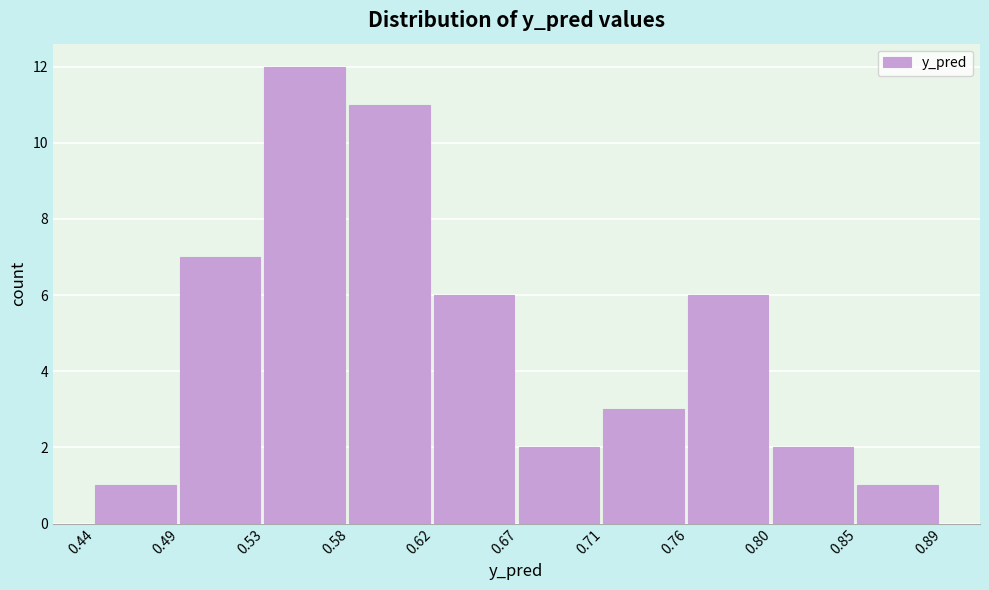

Reading left to right, list every bar in this chart as the range it spans on the x-axis followed by its height. The values are not printed on the chart, so give them approximately, as read against the axis.

0.44 to 0.49: 1
0.49 to 0.53: 7
0.53 to 0.58: 12
0.58 to 0.62: 11
0.62 to 0.67: 6
0.67 to 0.71: 2
0.71 to 0.76: 3
0.76 to 0.80: 6
0.80 to 0.85: 2
0.85 to 0.89: 1